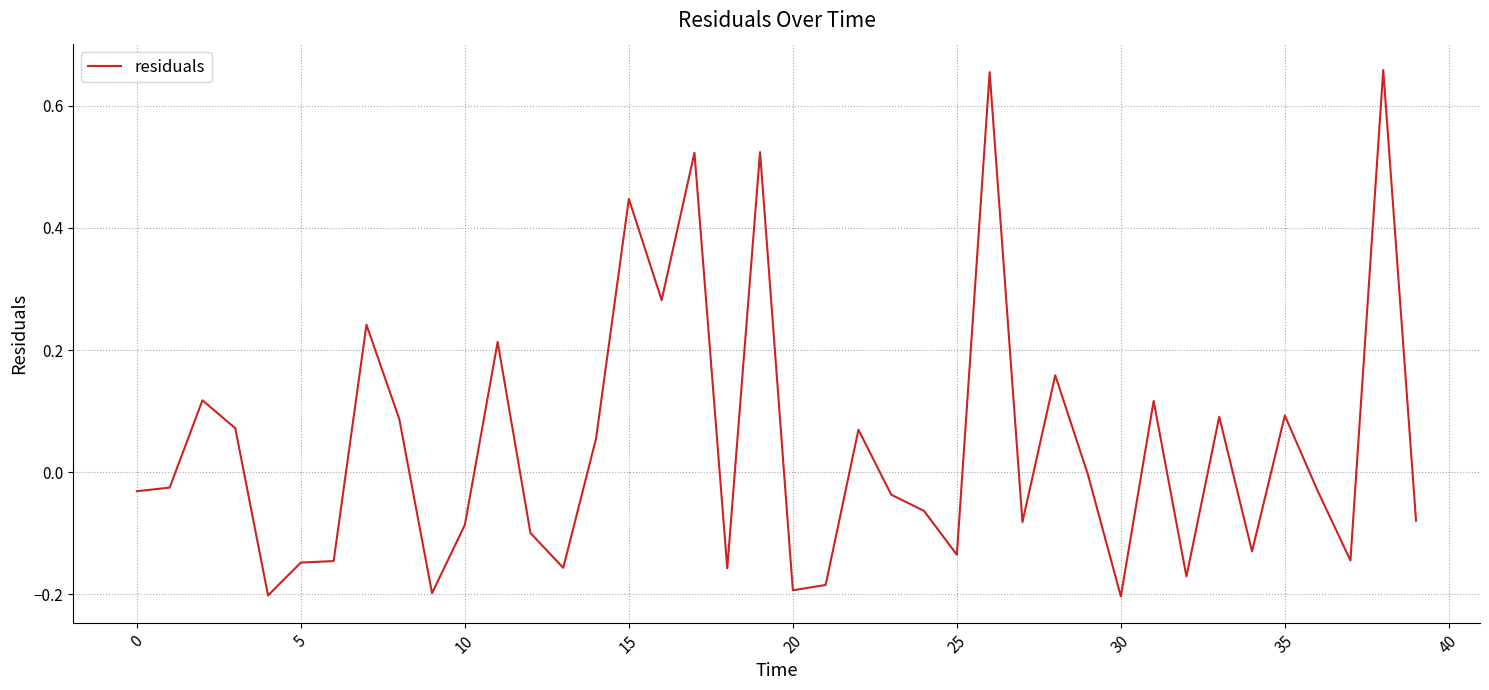

What is the difference between the maximum and minimum values?

0.9